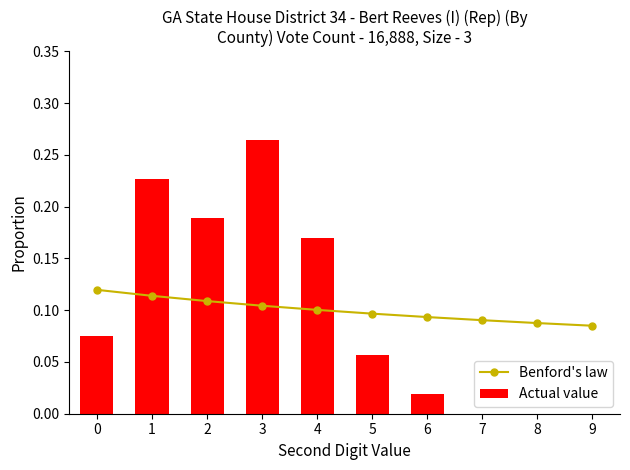

Which series changed the most between 1 and 9?

Actual value